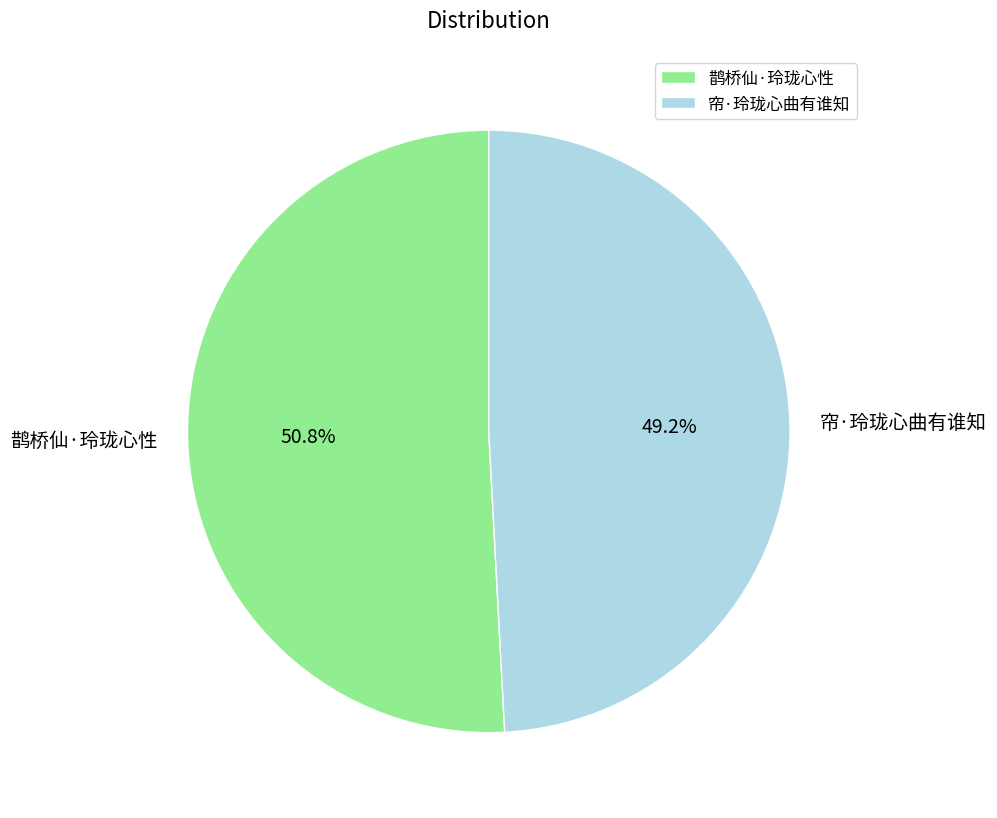

Is there any slice that represents more than half of the pie?

Yes